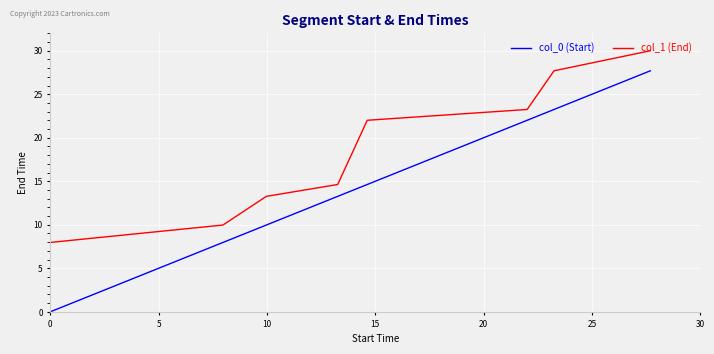

Which series has the largest total across all categories?

col_1 (End)